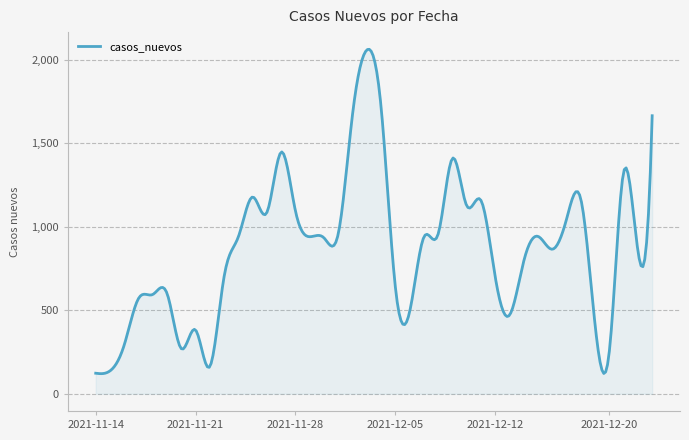

What is the greatest value displayed?

2063.9